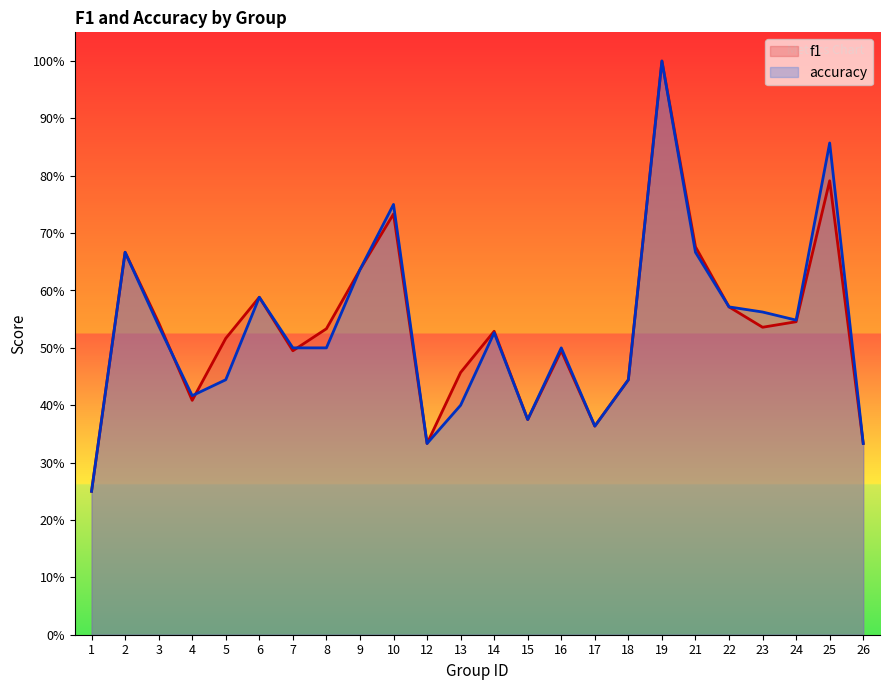

Is the value of f1 at 3 greater than the value of accuracy at 19?

No